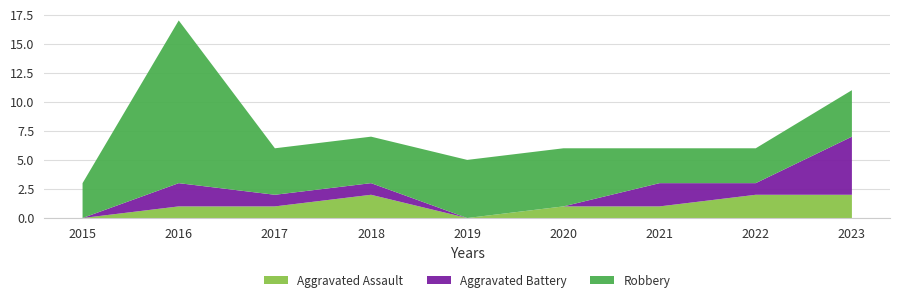

Reading left to right, list all the values displayed in this chart.

Aggravated Assault: 0	1	1	2	0	1	1	2	2
Aggravated Battery: 0	2	1	1	0	0	2	1	5
Robbery: 3	14	4	4	5	5	3	3	4